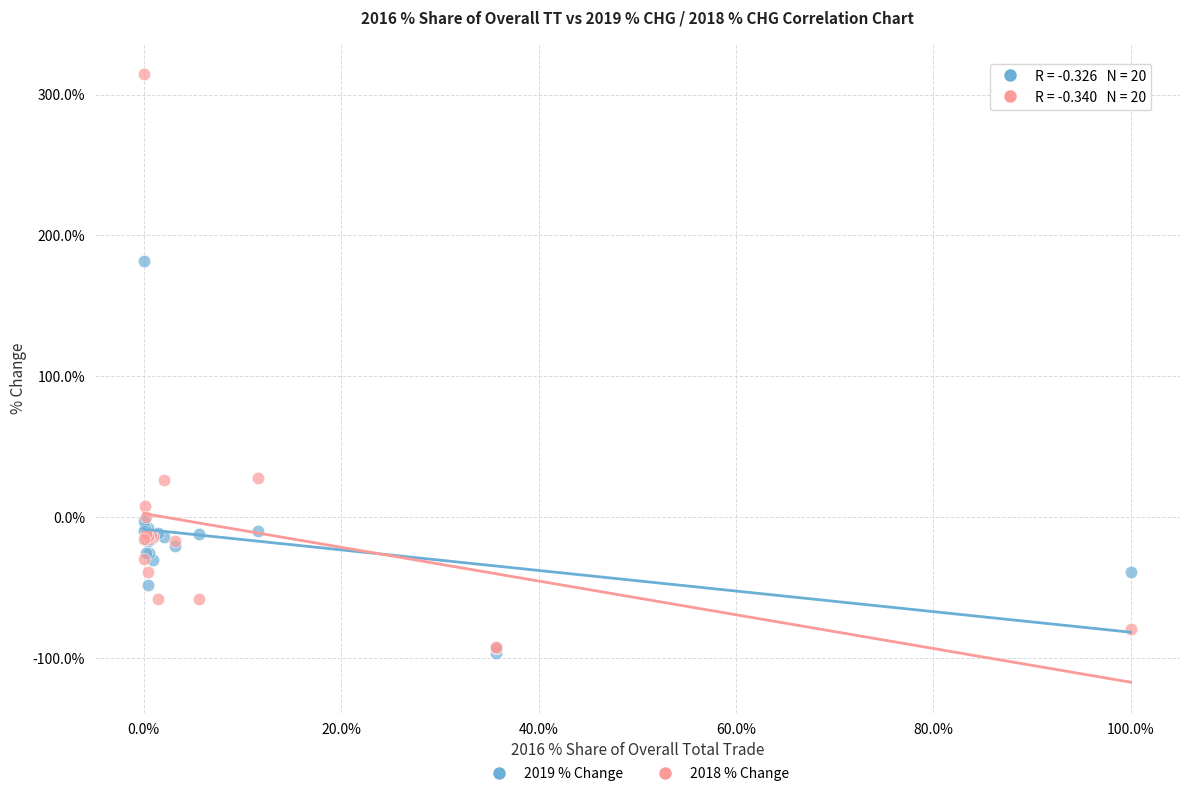

Across all series, what Y value is closest to 109?

182.0